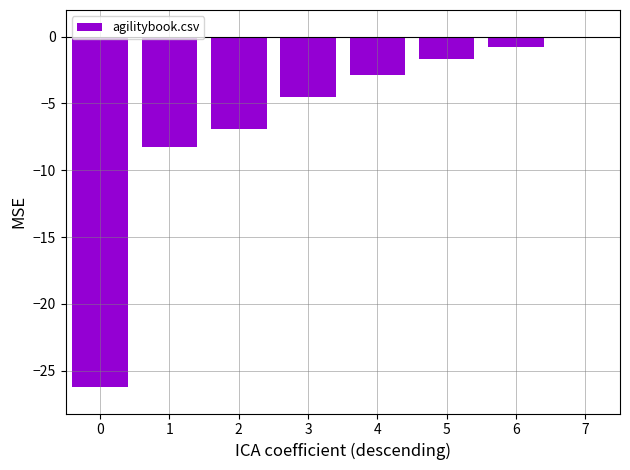

What is the approximate value at 2?

-6.9